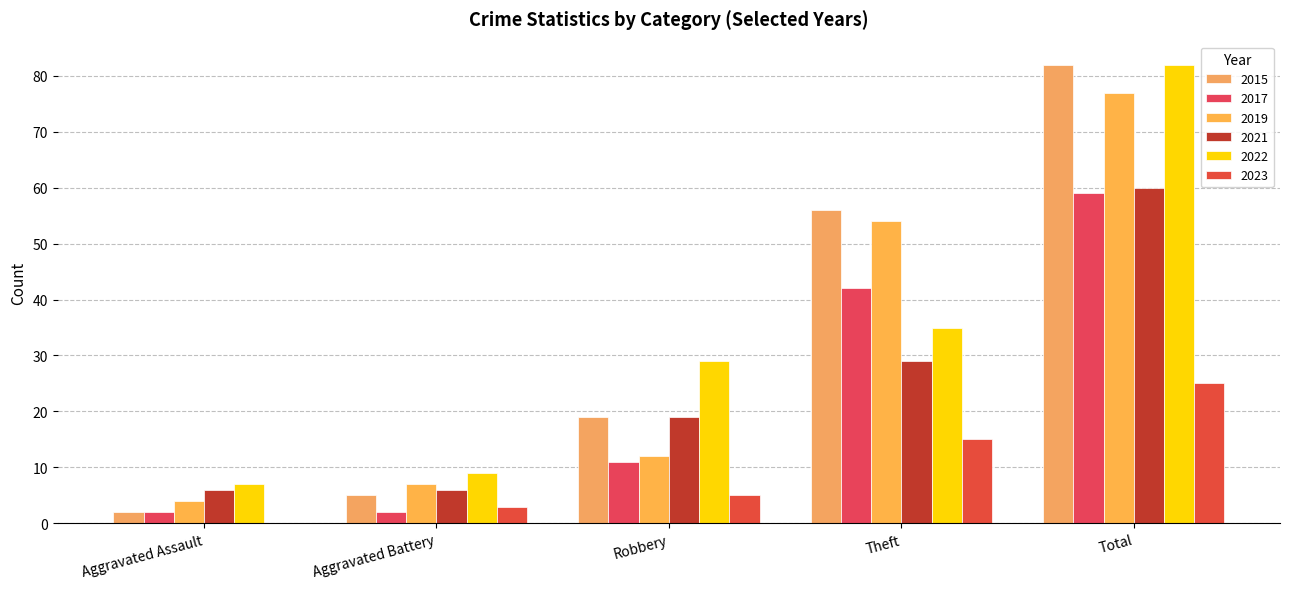

What is the sum of all 2021 values?

120